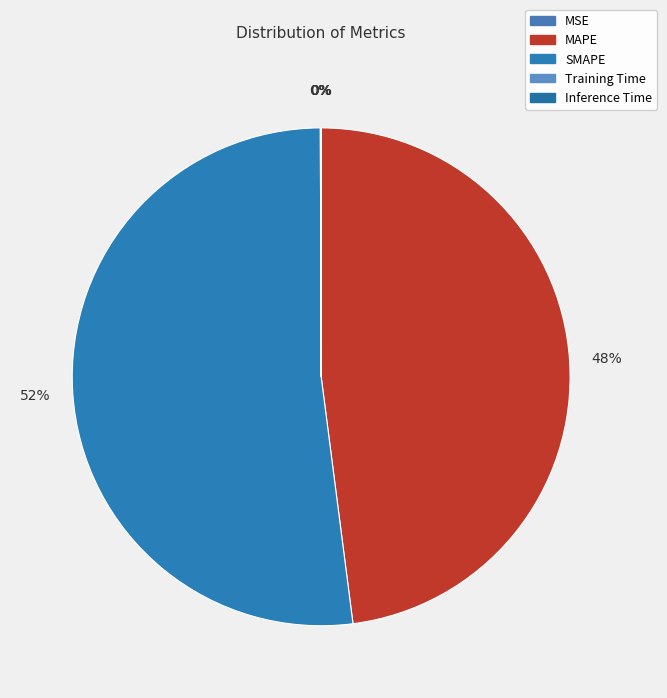

To the nearest percent, what percentage of the pie is MAPE?

48%